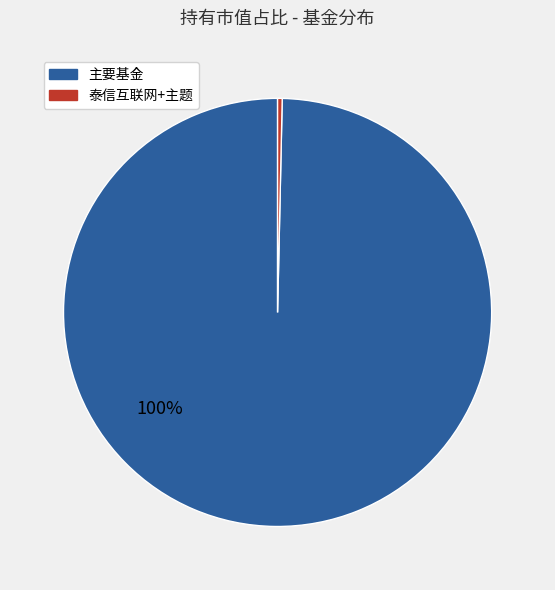

Is there any slice that represents more than half of the pie?

Yes